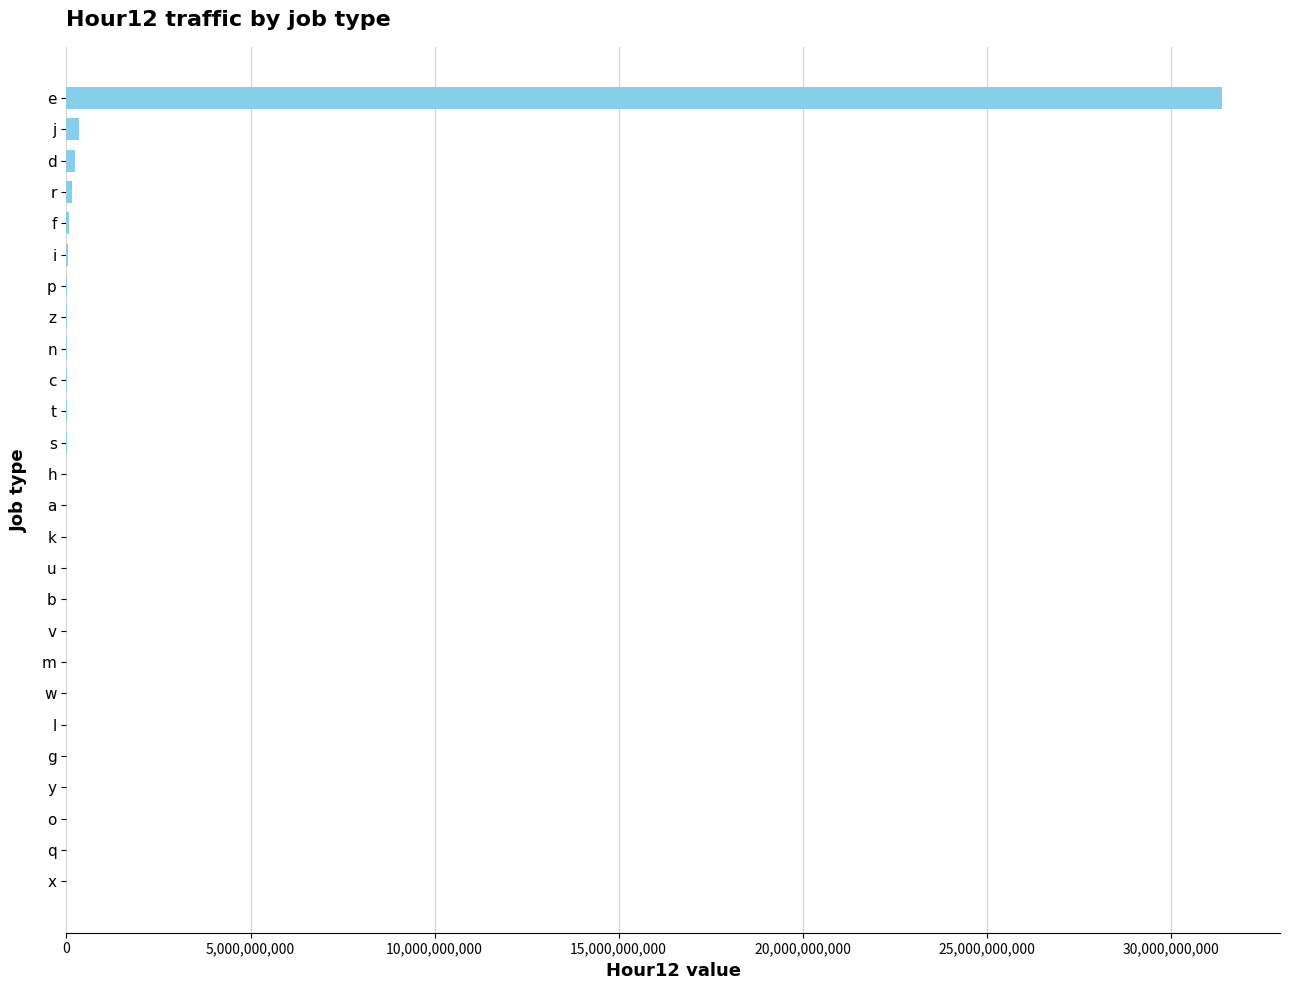

How many categories are shown in the chart?

26